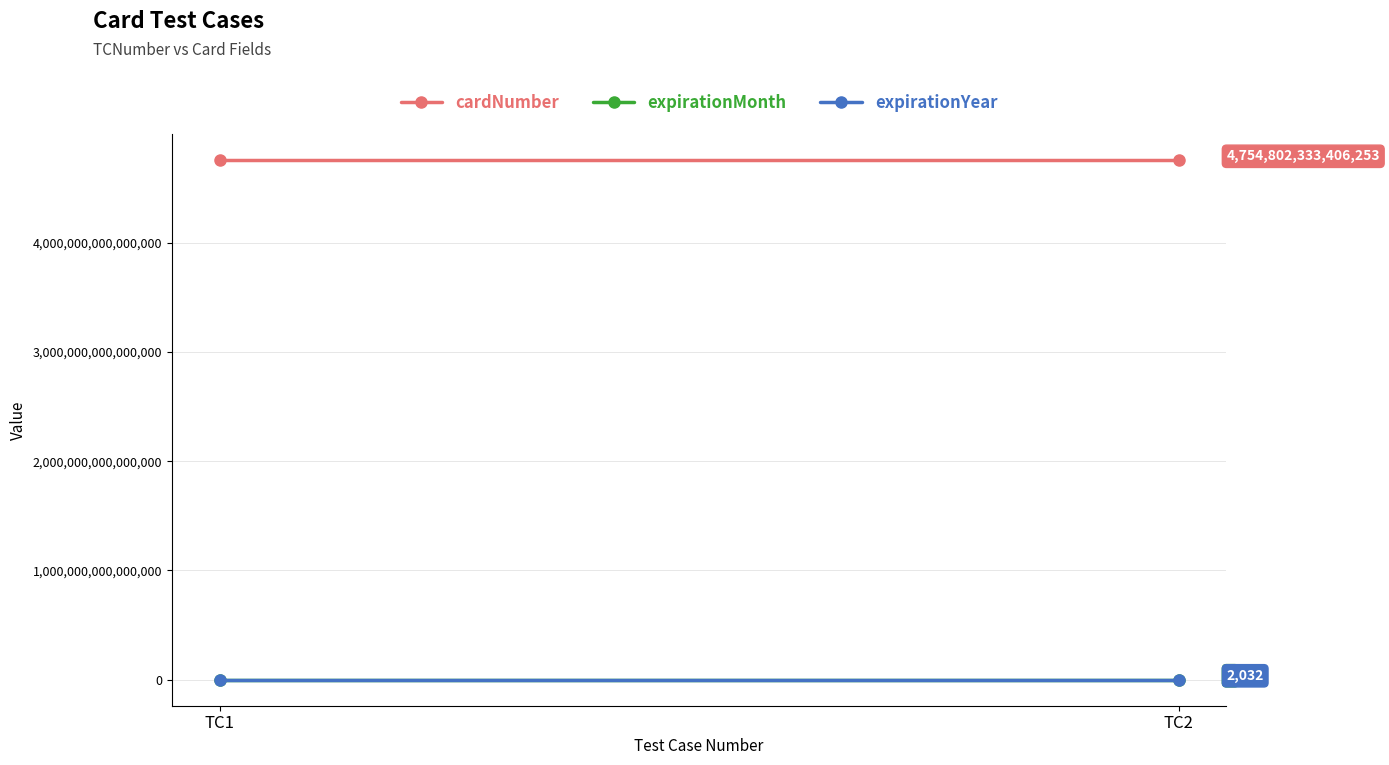

Count the number of data series in this chart.

3